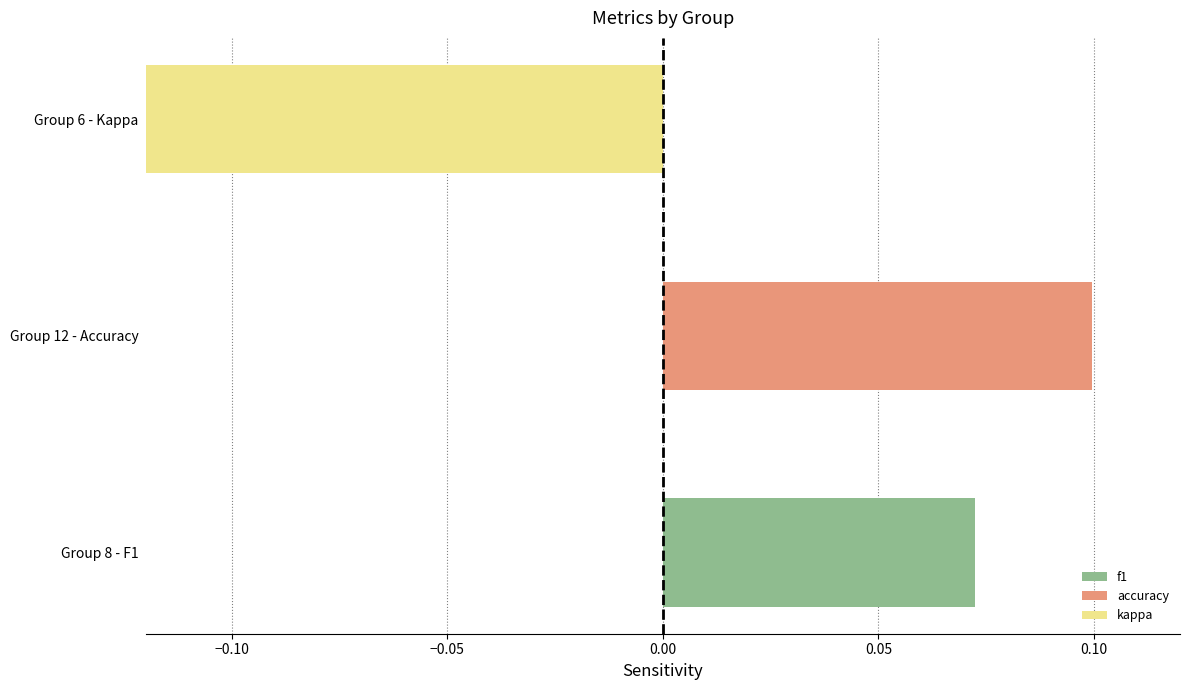

Which series has the largest total across all categories?

accuracy